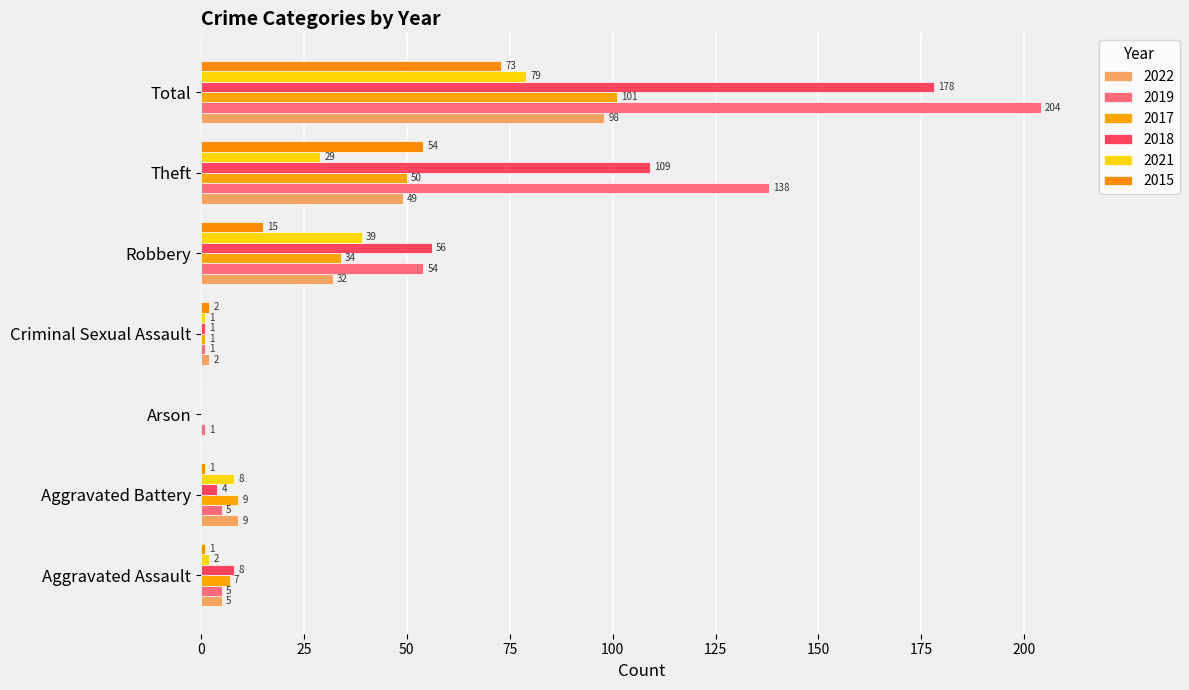

The value of 2022 at Robbery is 57. True or false?

False